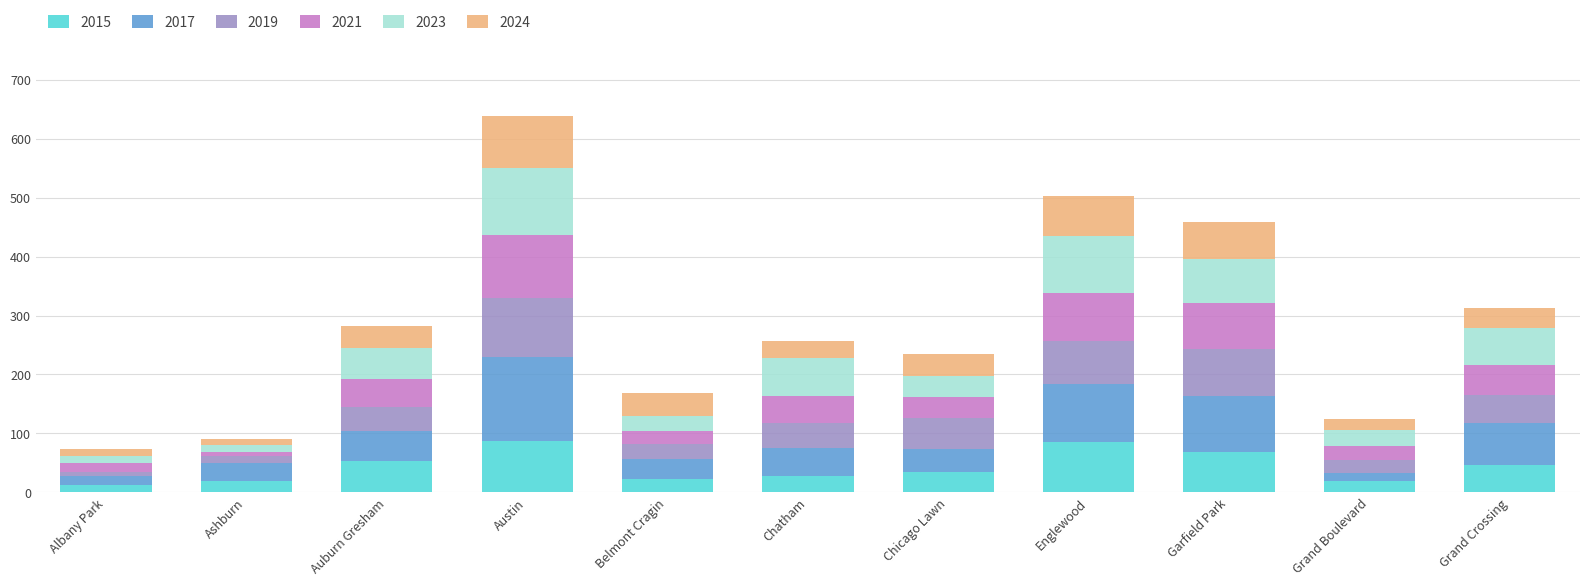

What is the difference between the second highest and second lowest values in the 2015 series?

65